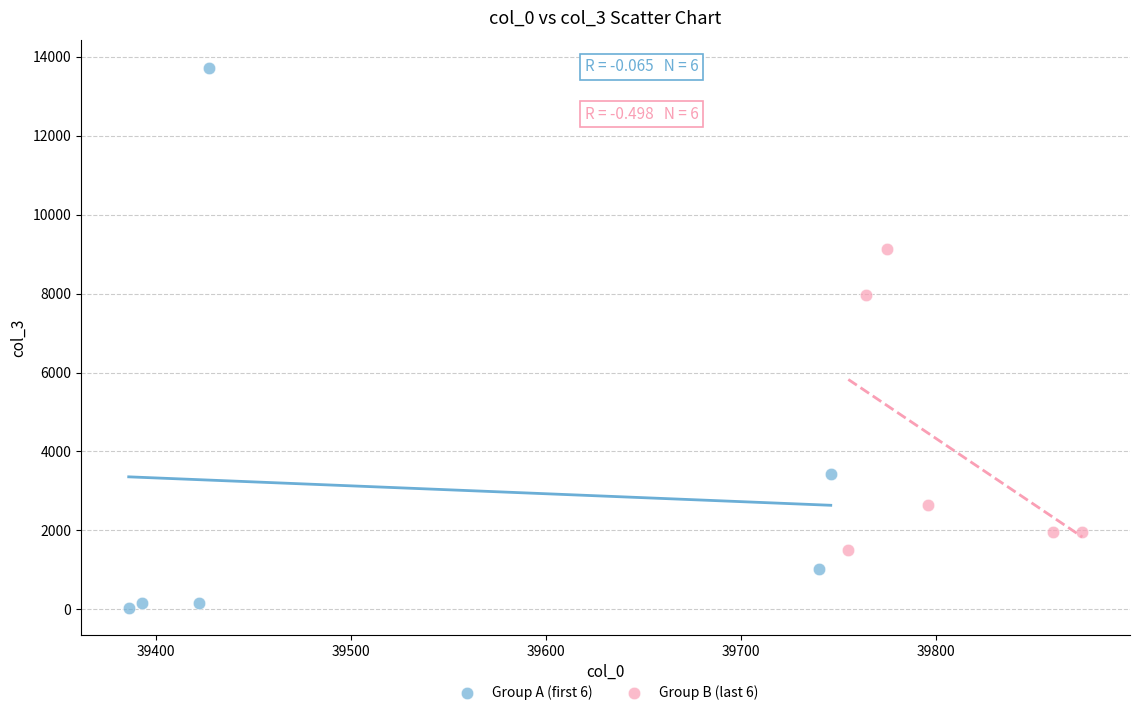

What are all the series names shown in the legend?

Group A (first 6), Group B (last 6)